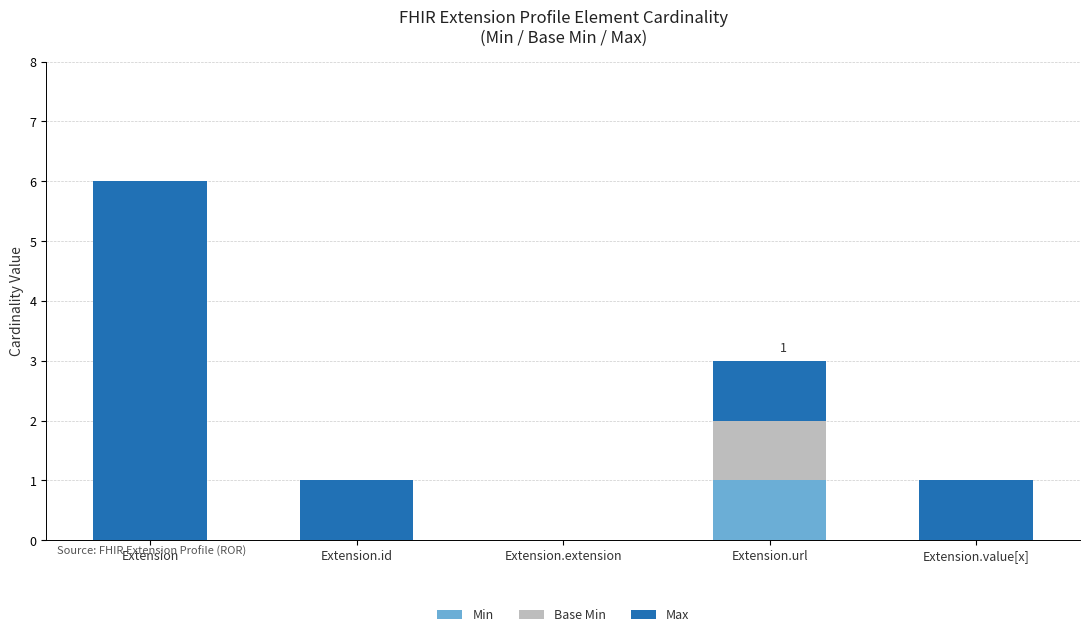

Does the chart contain stacked bars?

Yes